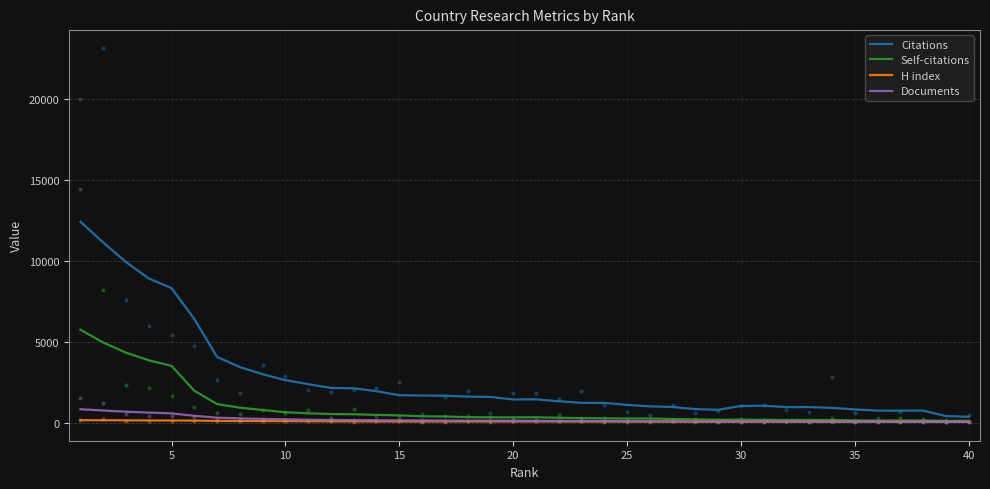

What is the maximum value for Citations?

12400.2